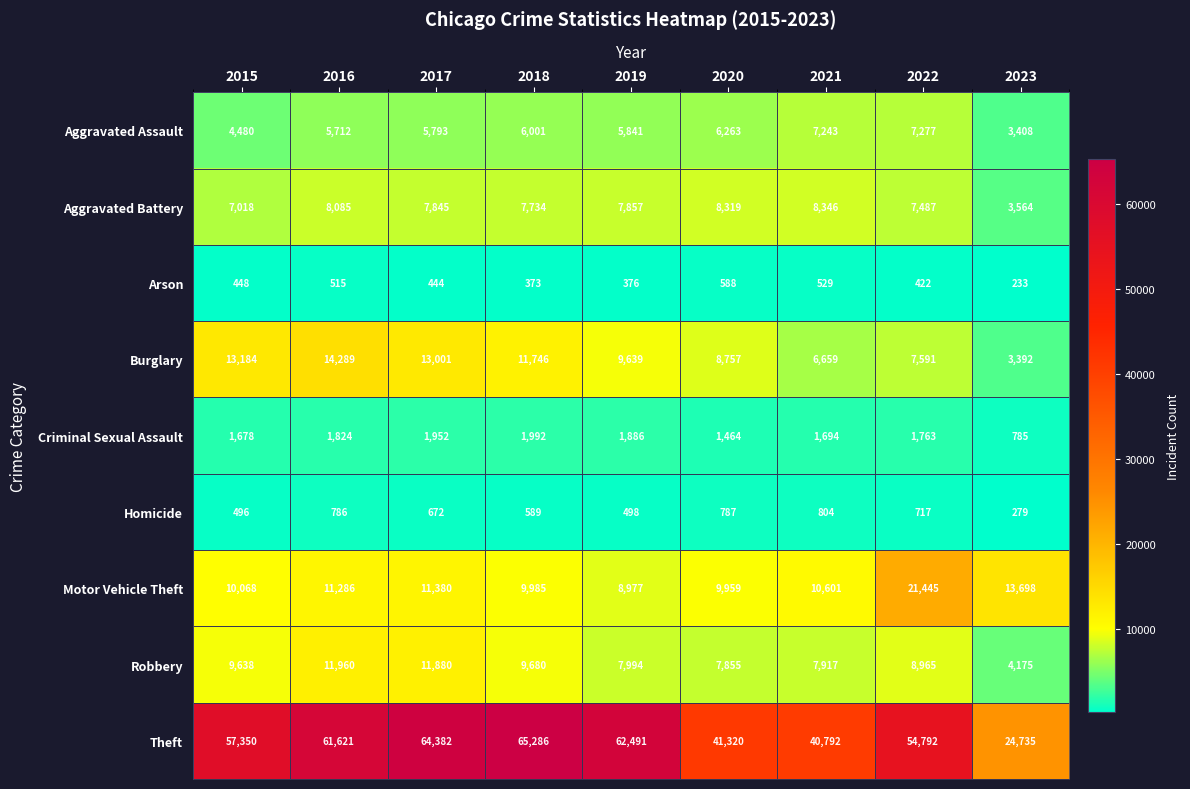

List the series in order of their peak value, highest first.

Theft, Motor Vehicle Theft, Burglary, Robbery, Aggravated Battery, Aggravated Assault, Criminal Sexual Assault, Homicide, Arson